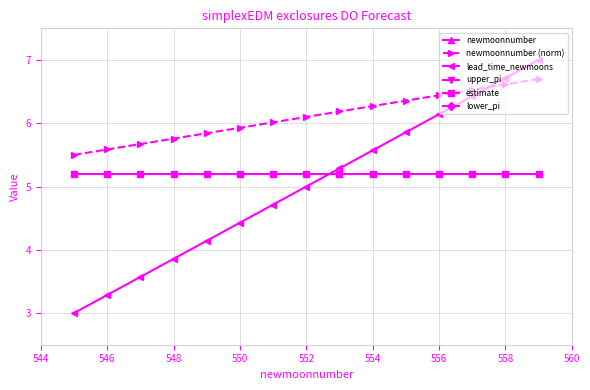

True or false: newmoonnumber and lower_pi cross at least once.

False